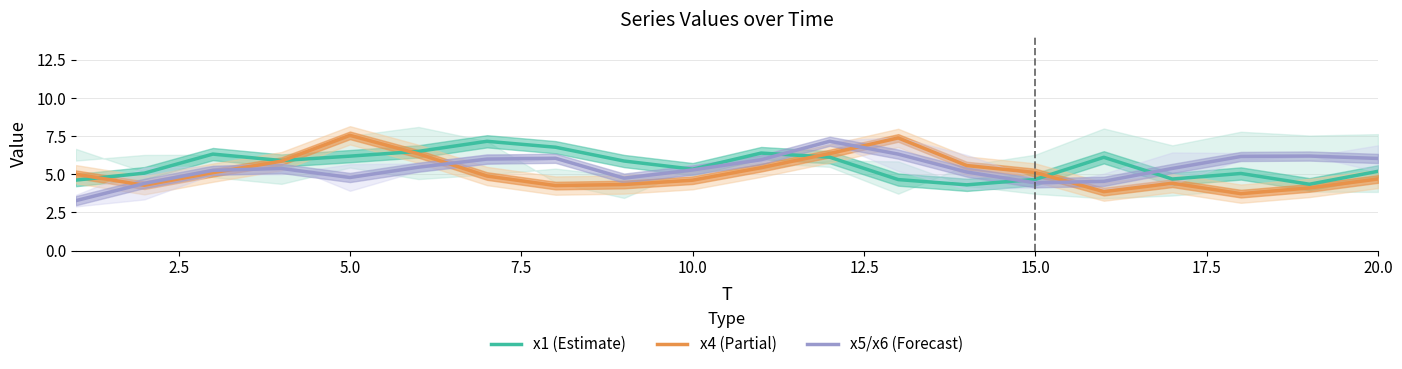

The value of x5/x6 (Forecast) at 15.0 is 4.4. True or false?

True